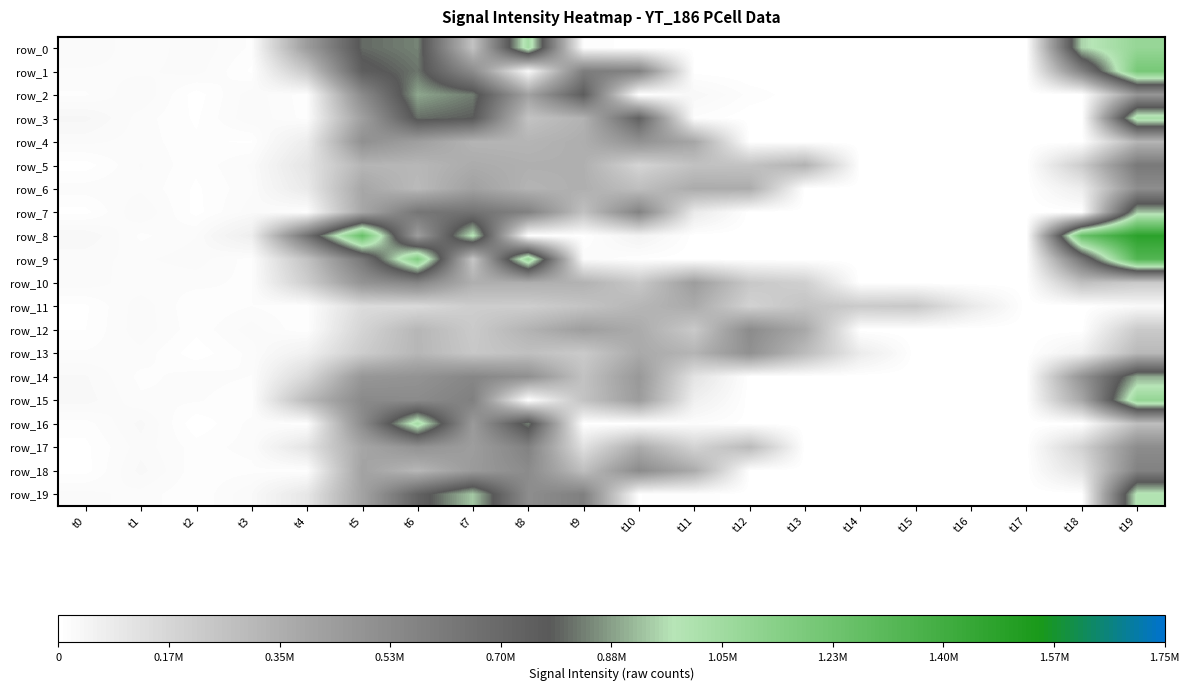

What is the approximate value of row_11 at t0, to the nearest 50?

5400